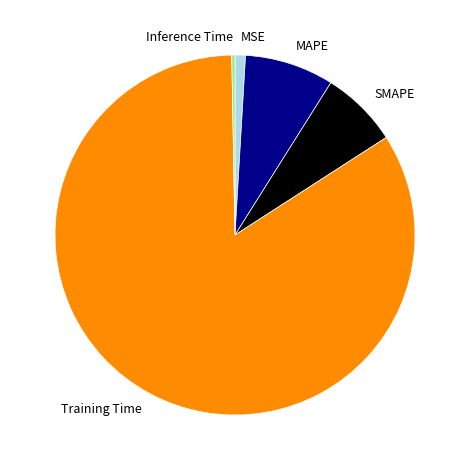

What is the smallest slice in the pie chart?

Inference Time